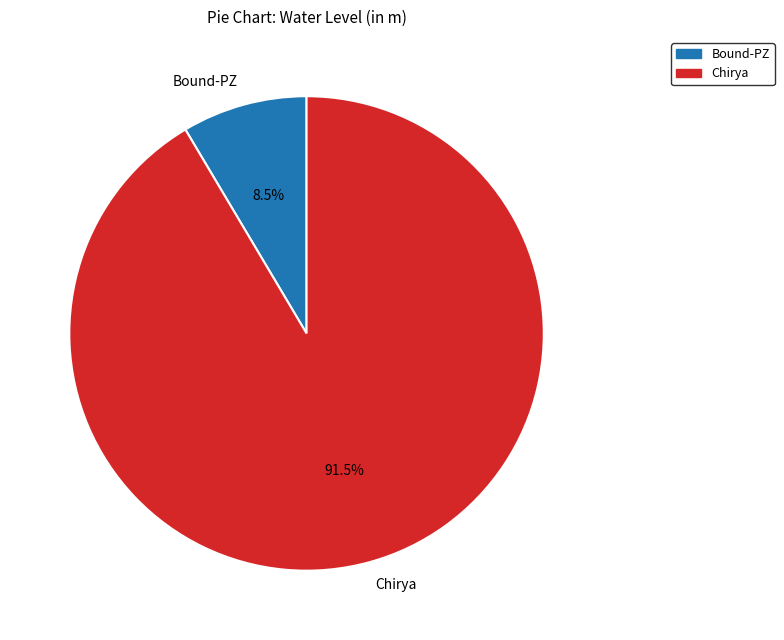

Which category has the biggest portion of the pie?

Chirya